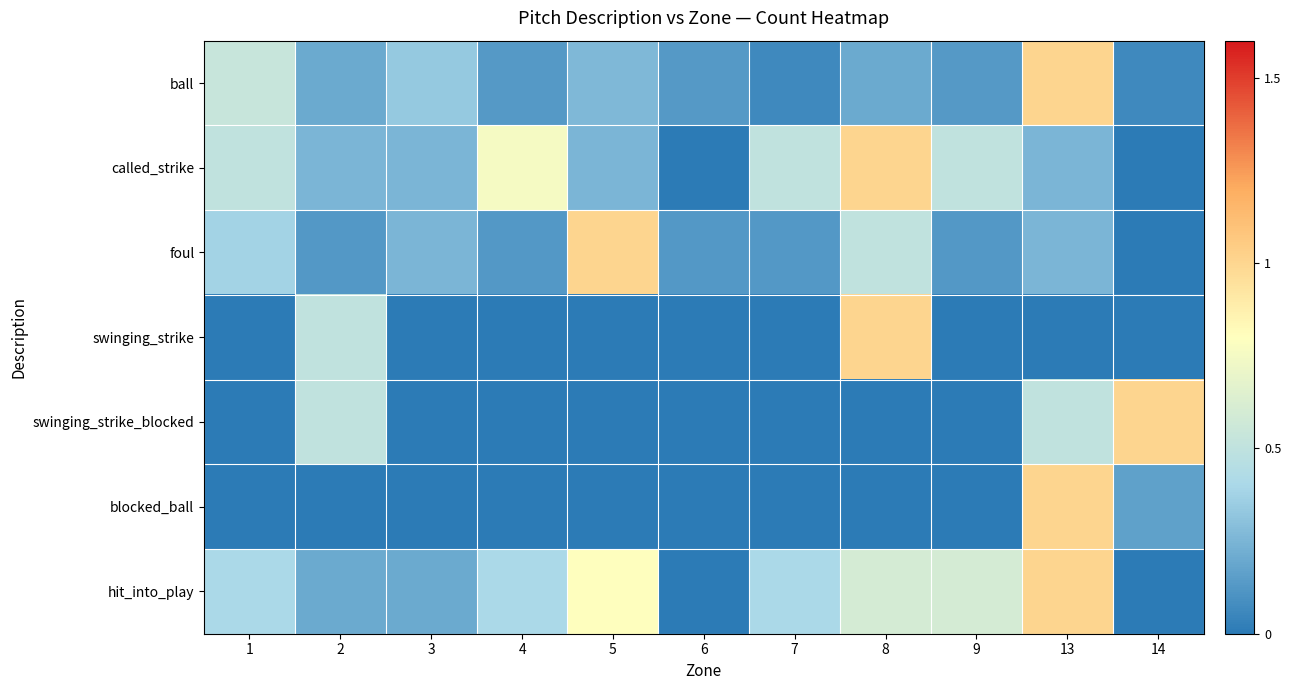

What is the spread (max minus min) of values at 7?

0.5